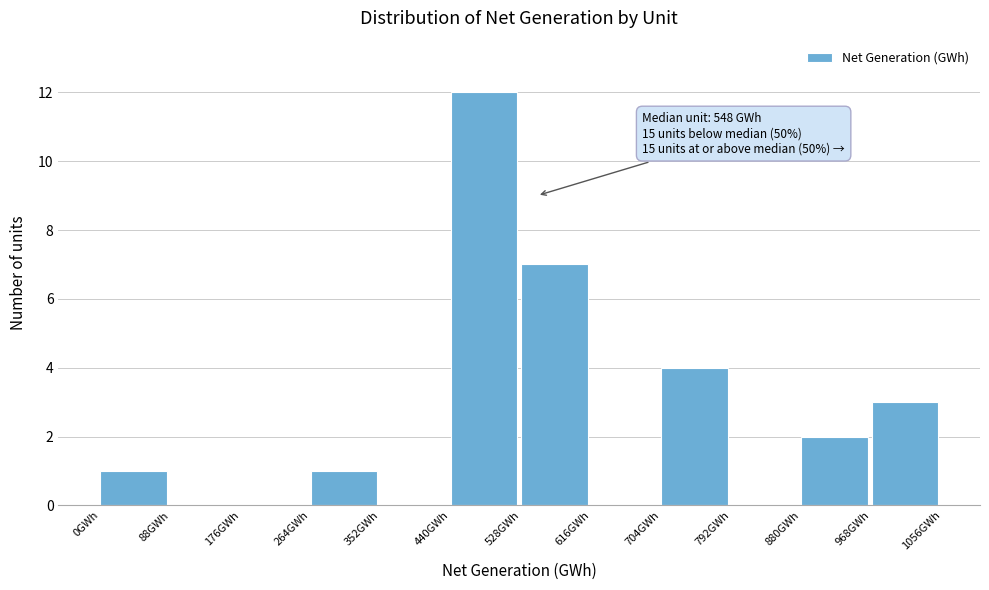

Over which range of the x-axis is the bar tallest?

440 to 528